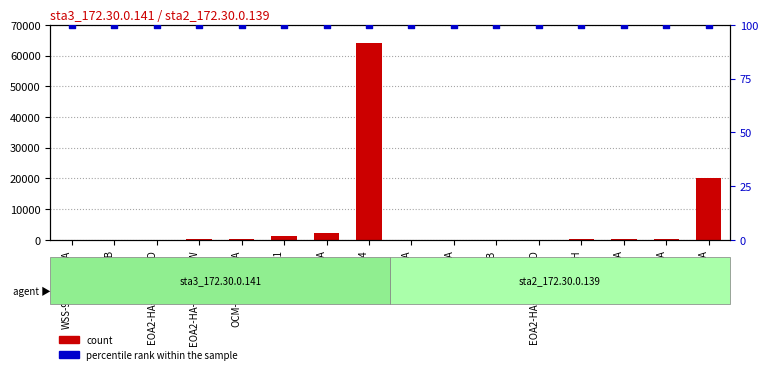

Is the value of percentile rank within the sample at MF-HA greater than the value of S/N at TCX22-HA?

No